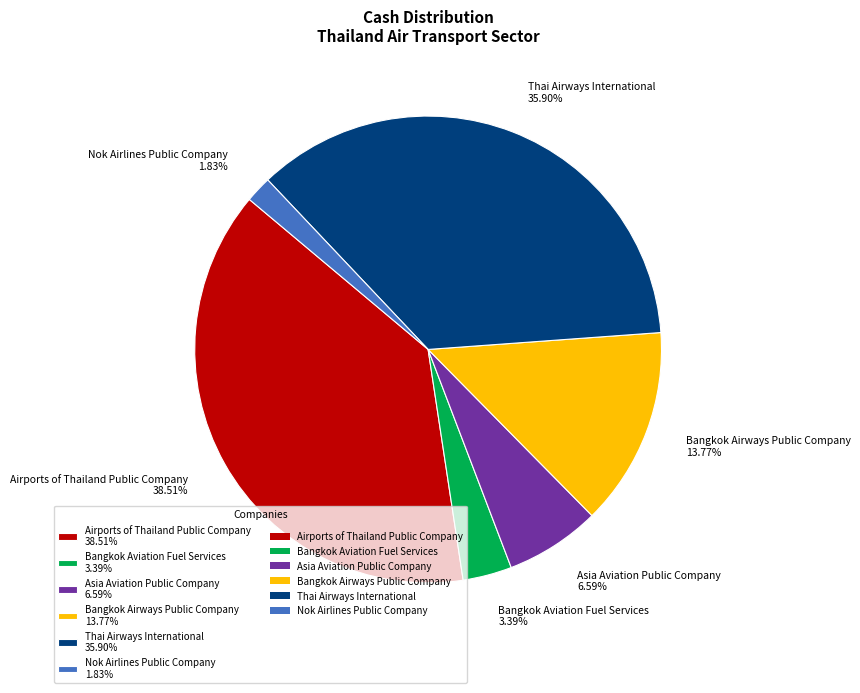

Which slice is the largest?

Airports of Thailand Public Company 38.51%